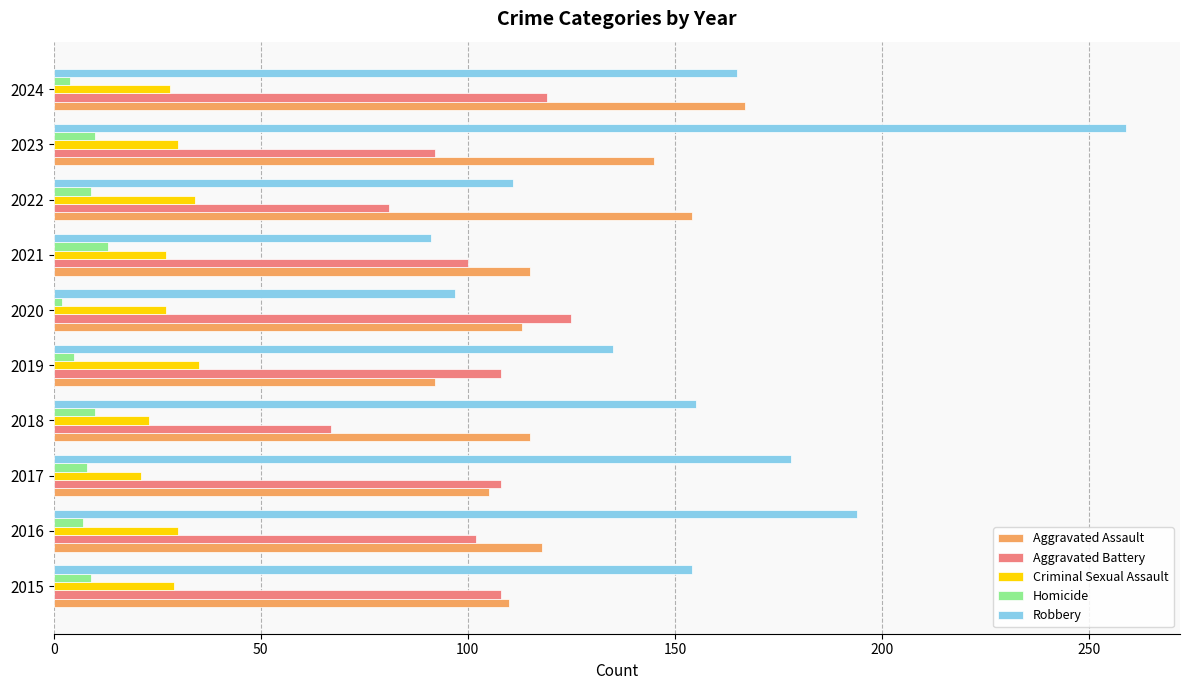

Rank the series by their maximum value, from highest to lowest.

Robbery, Aggravated Assault, Aggravated Battery, Criminal Sexual Assault, Homicide